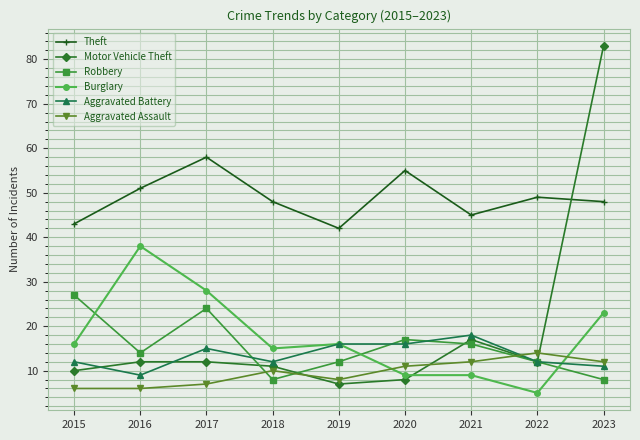

Does the chart have visible grid lines?

Yes